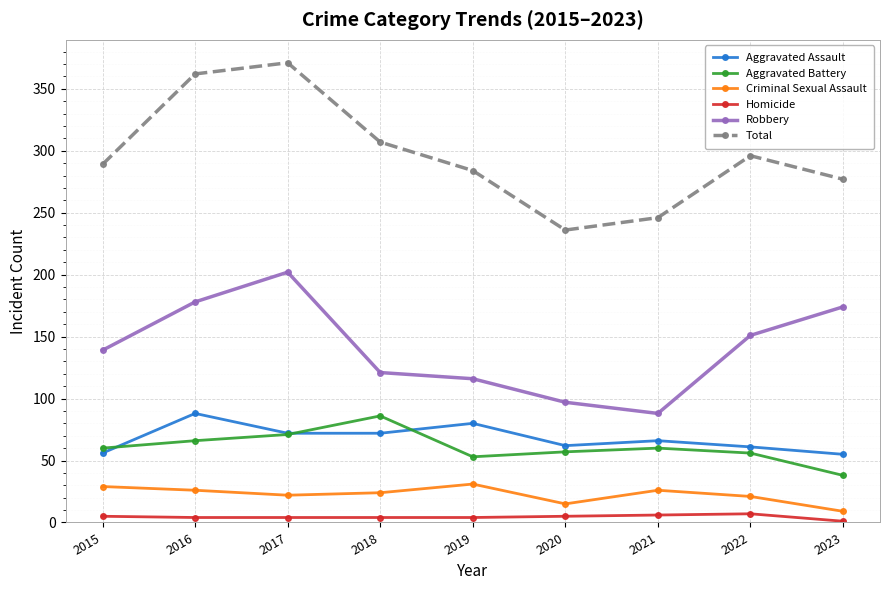

Which series has the largest total across all categories?

Total